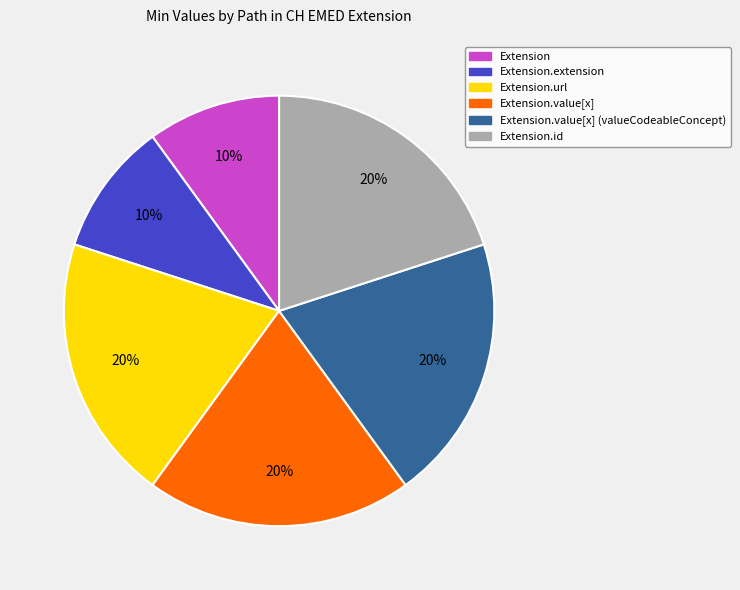

To the nearest percent, what is the difference between the largest and smallest slice percentages?

10%